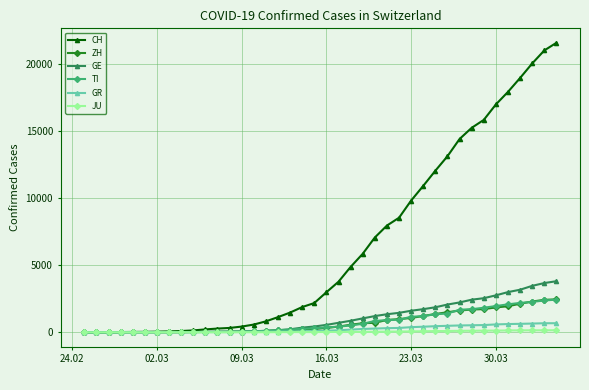

Which series has the largest total across all categories?

CH